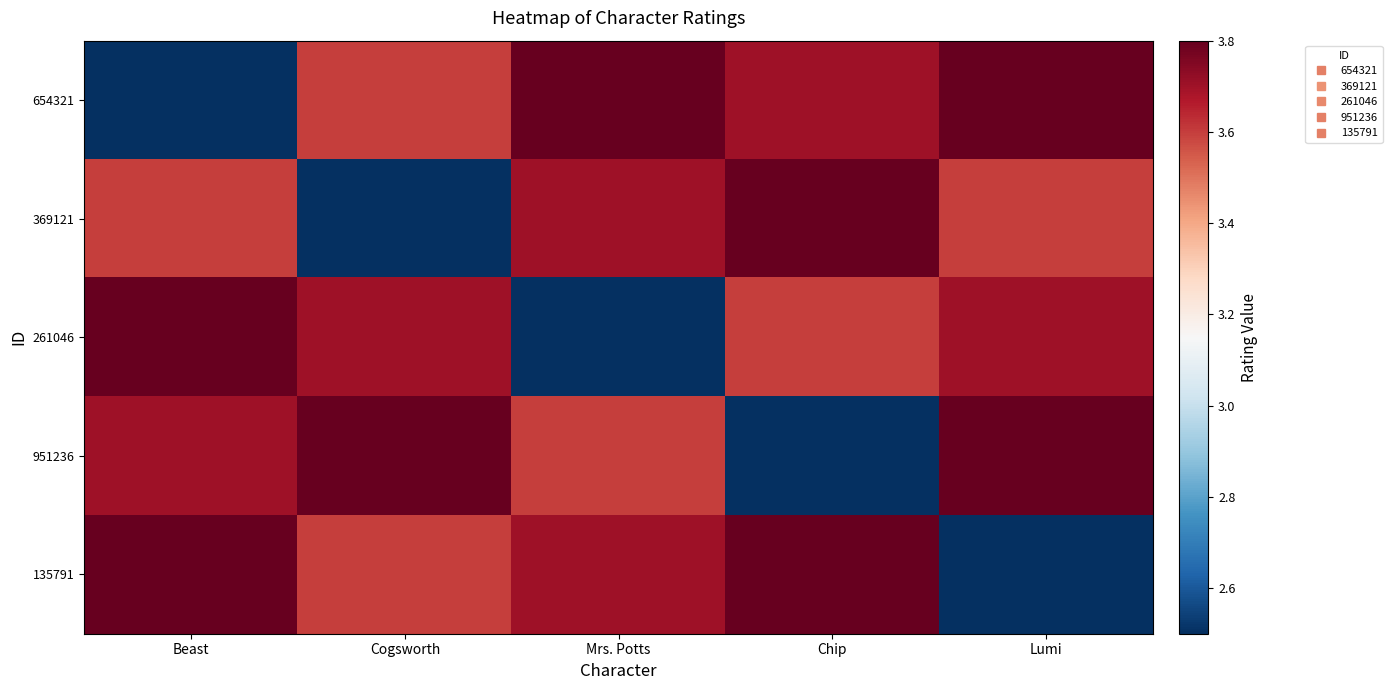

What is the difference between the highest and lowest values at Lumi?

1.3